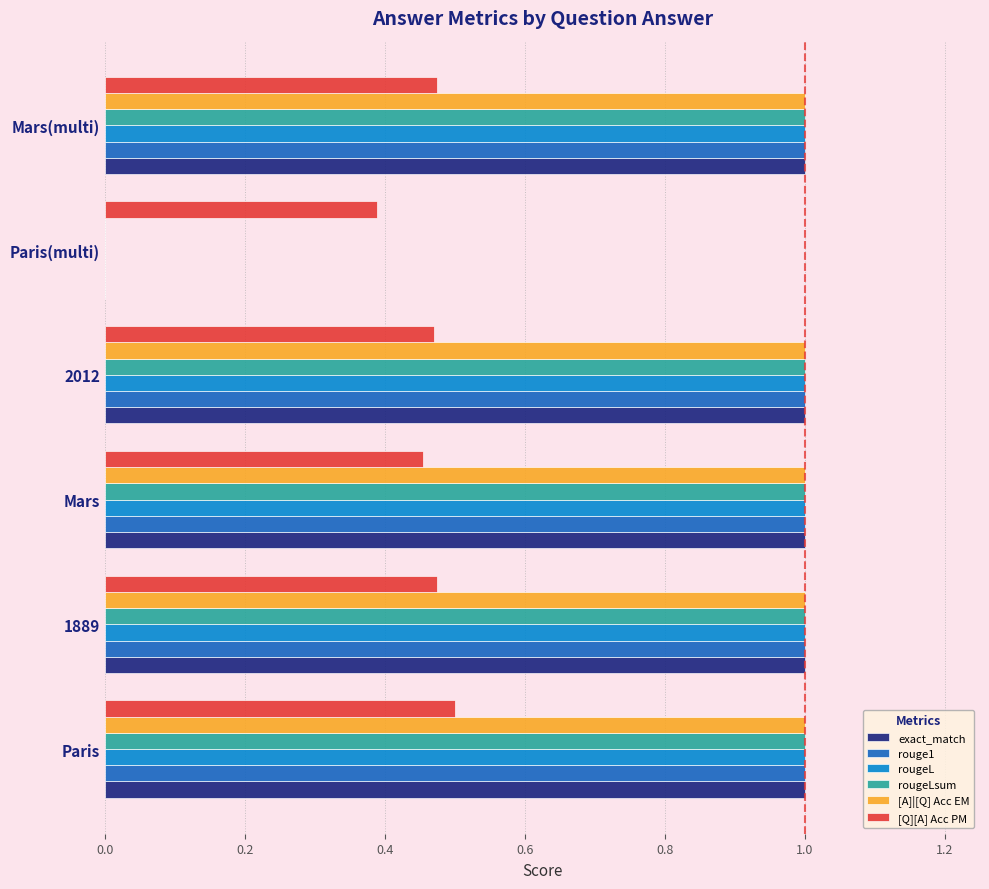

What is the maximum value shown in the chart?

1.0